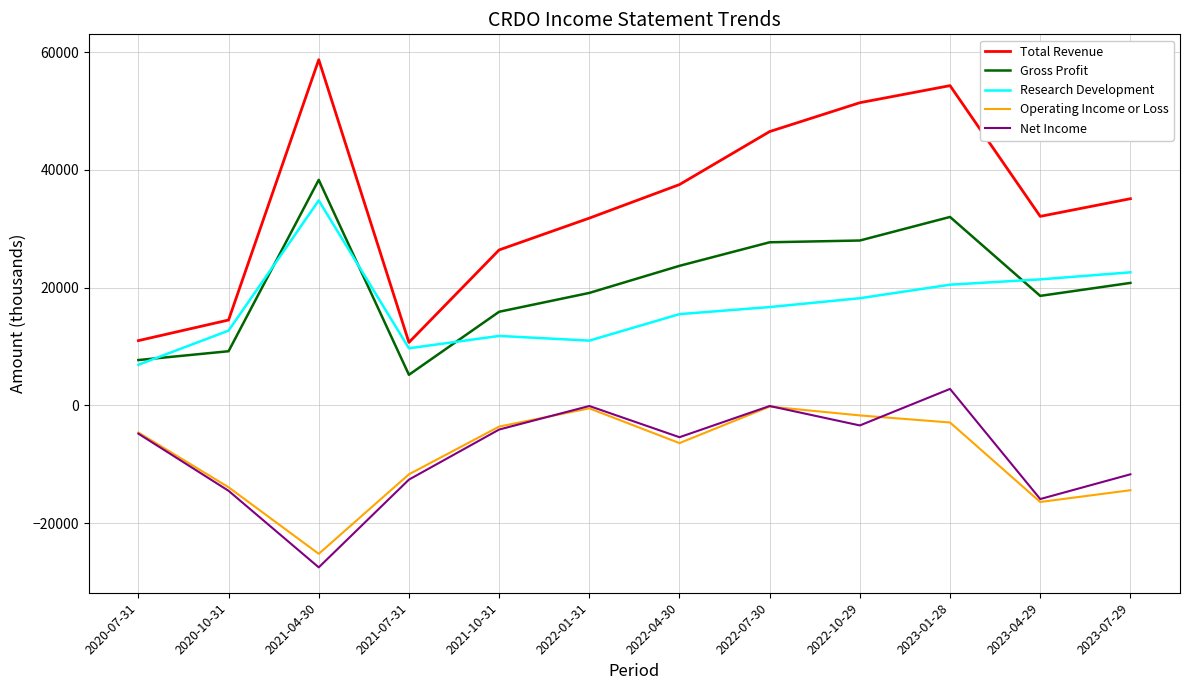

What is the average value of the Research Development series?

16817